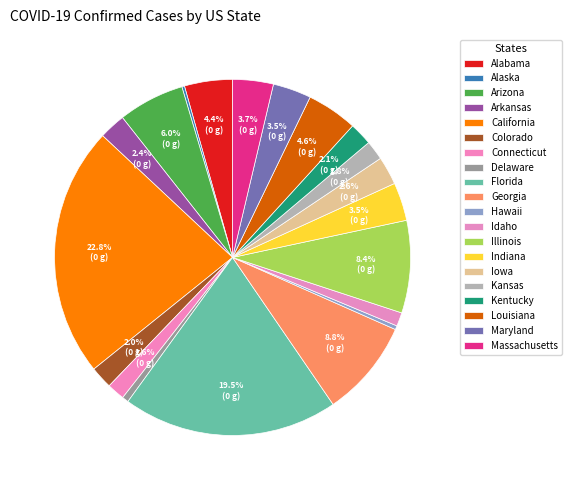

What percentage is the Connecticut slice, to the nearest percent?

2%